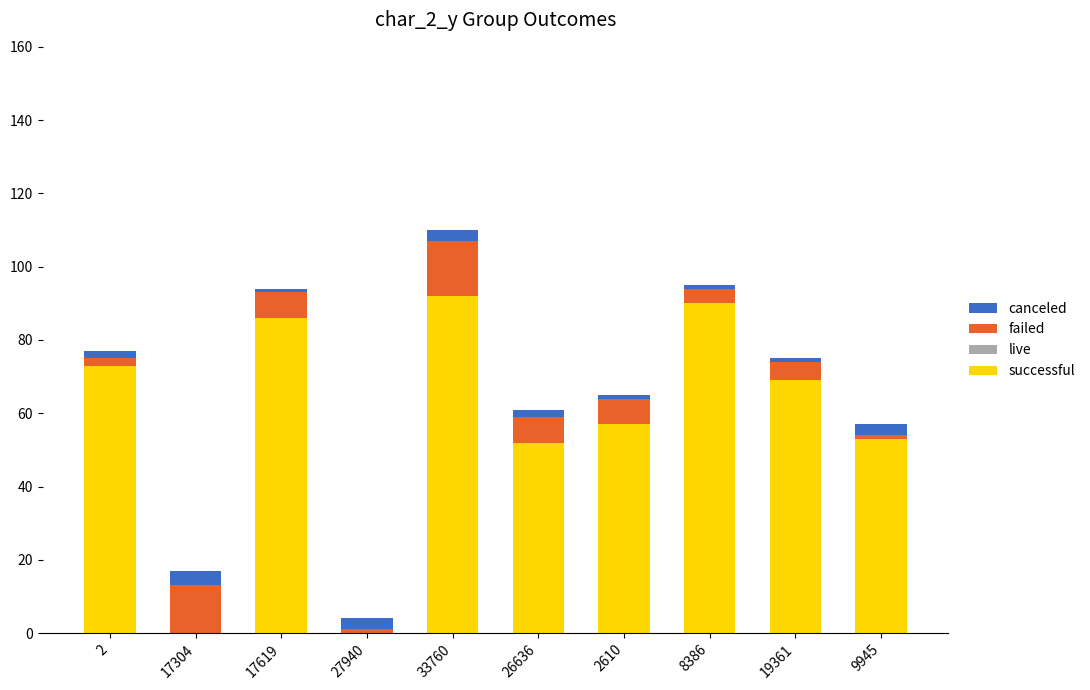

The value of successful at 19361 is 23. True or false?

False